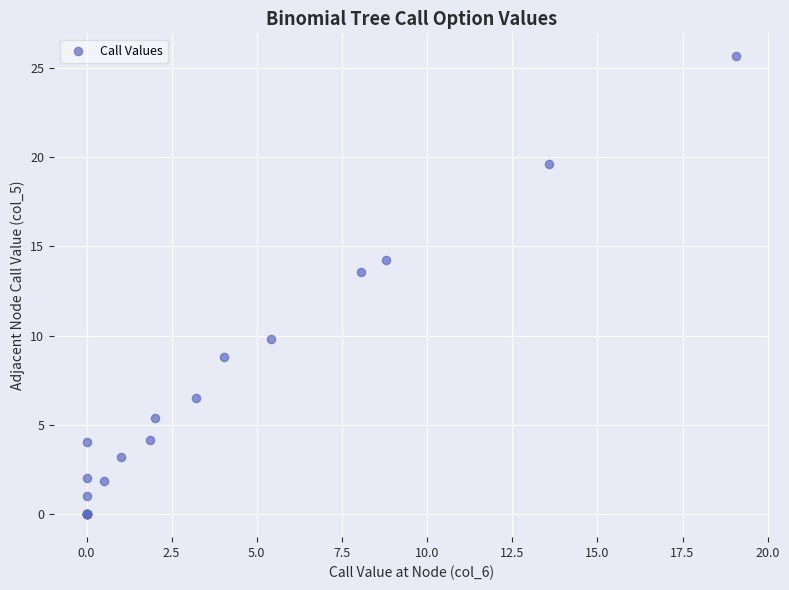

What Y value in the scatter plot is closest to 12?

13.6